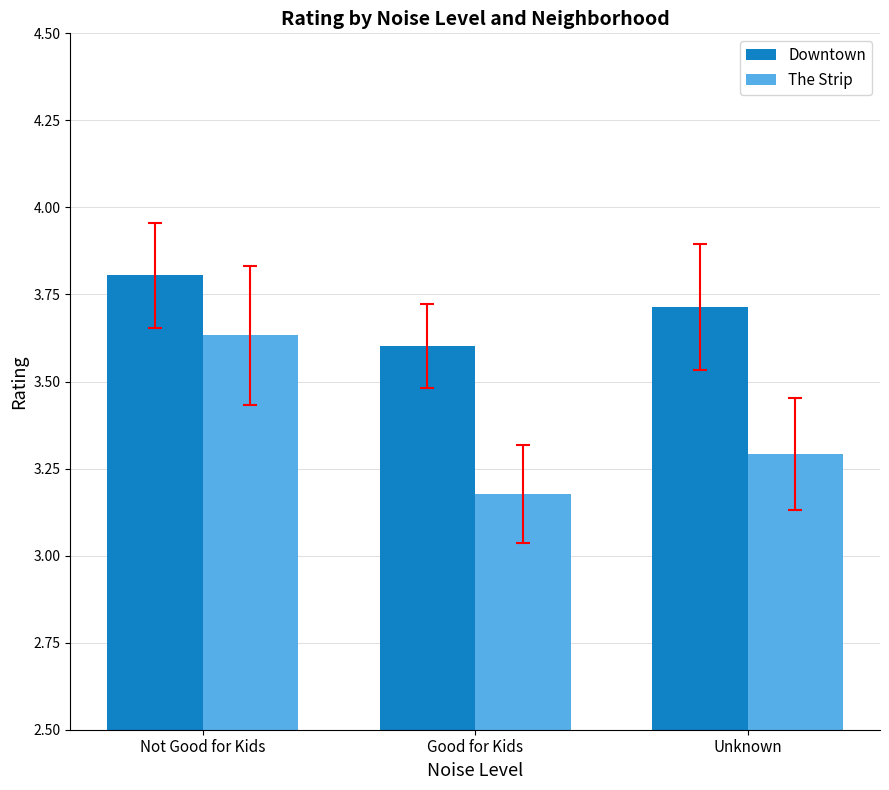

List the series in order of their peak value, lowest first.

The Strip, Downtown